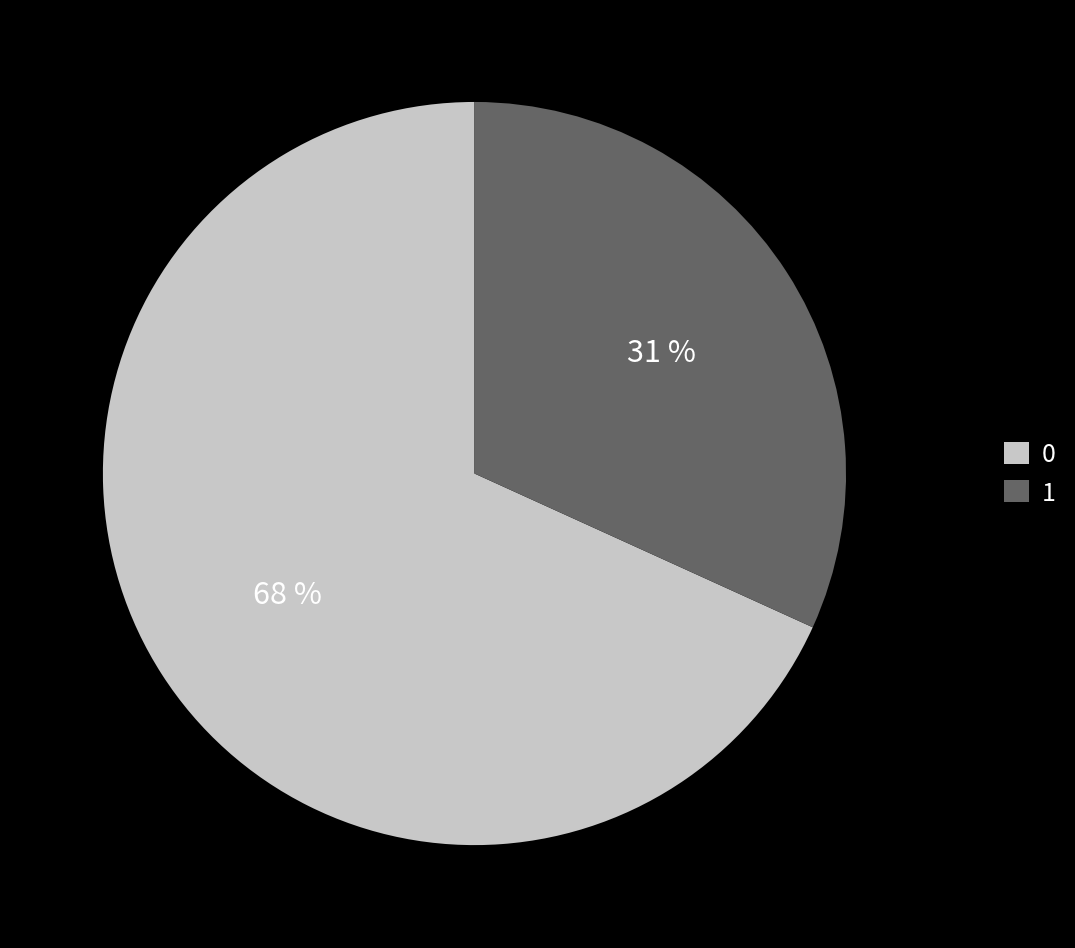

What percentage is the 0 slice, to the nearest percent?

68%